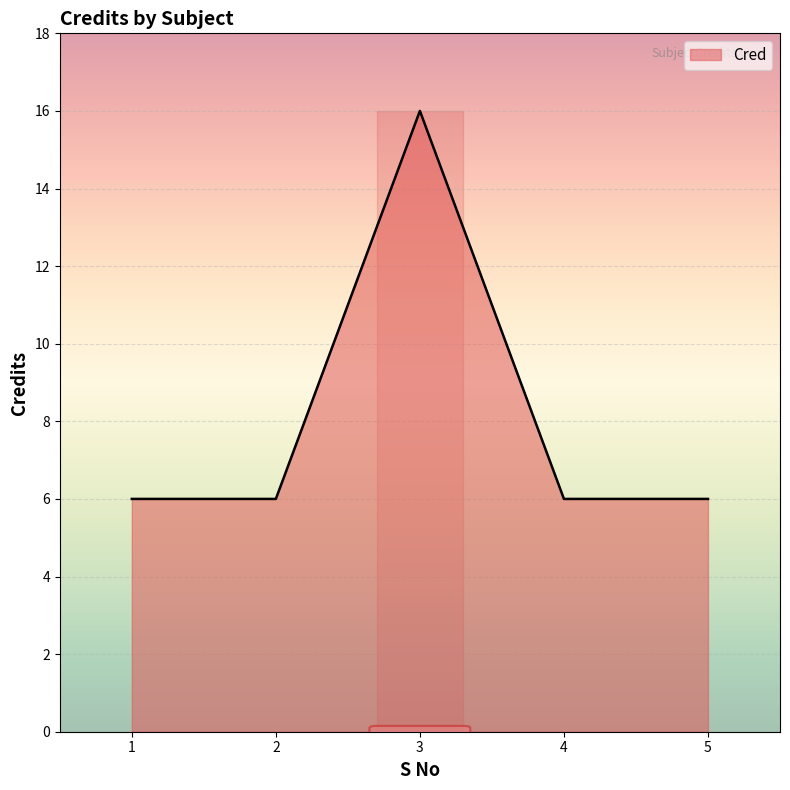

True or false: the data has more than 0 interior local peaks.

True